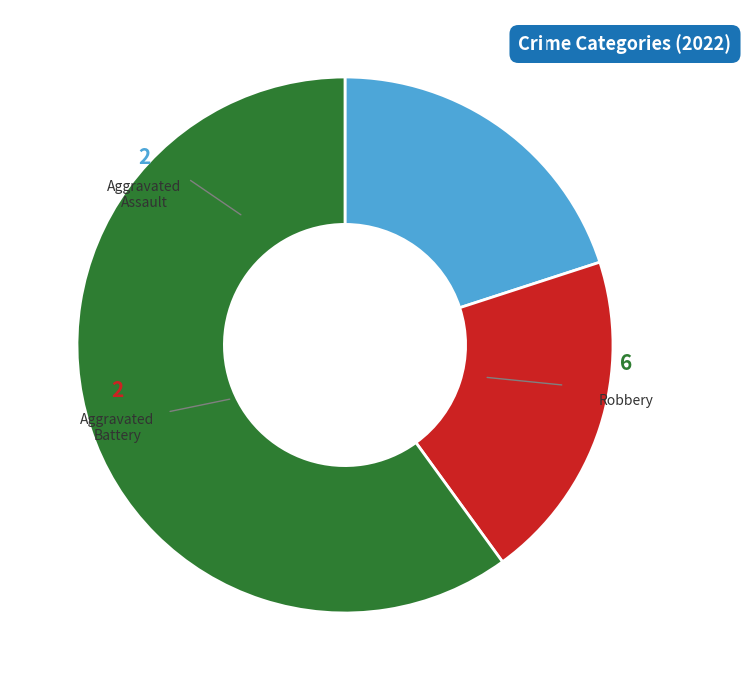

Is there any slice that represents more than half of the pie?

Yes